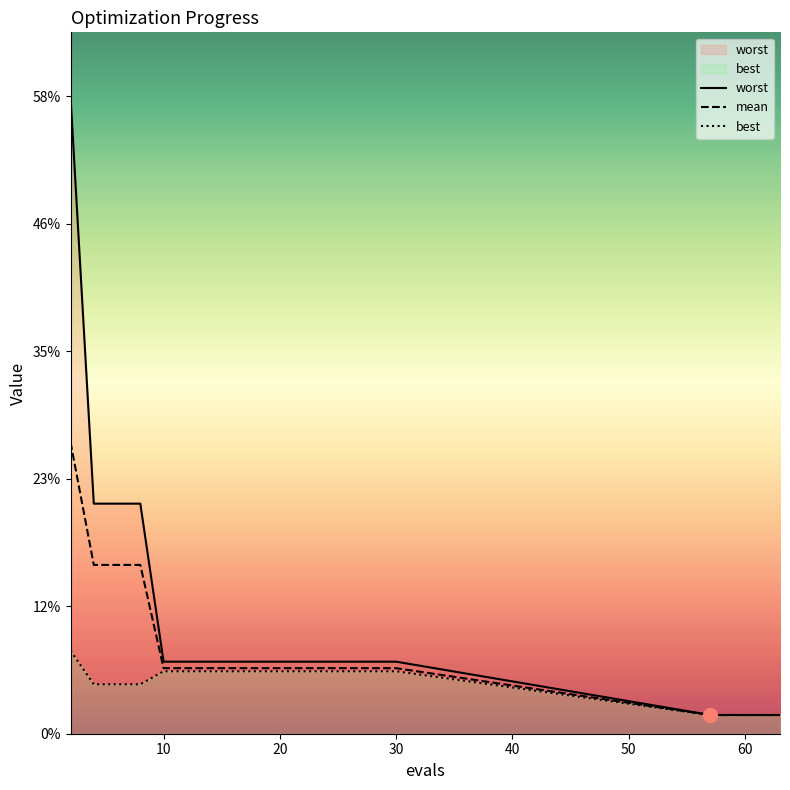

Count the best values in the range 0 to 1.

20